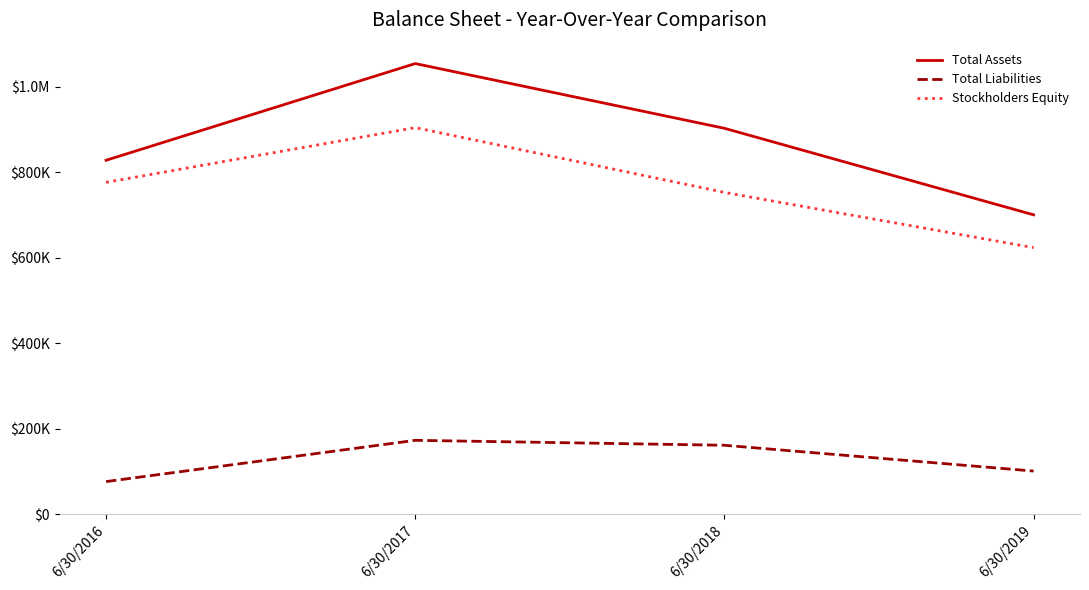

What is the difference between the highest and lowest values at 6/30/2019?

599129